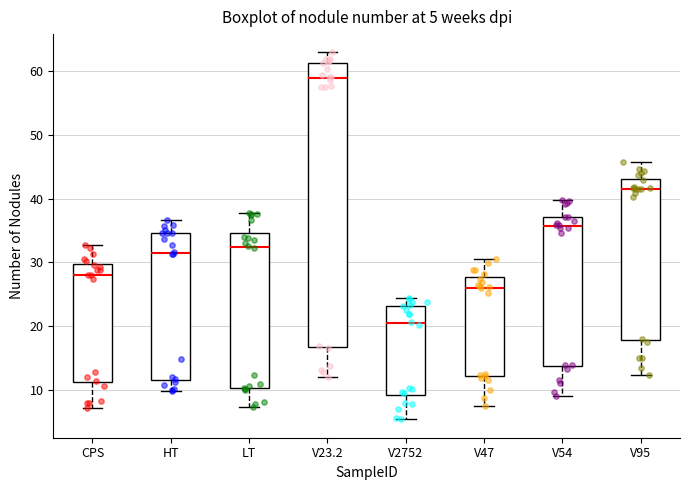

Which box's median line is the lowest?

V2752